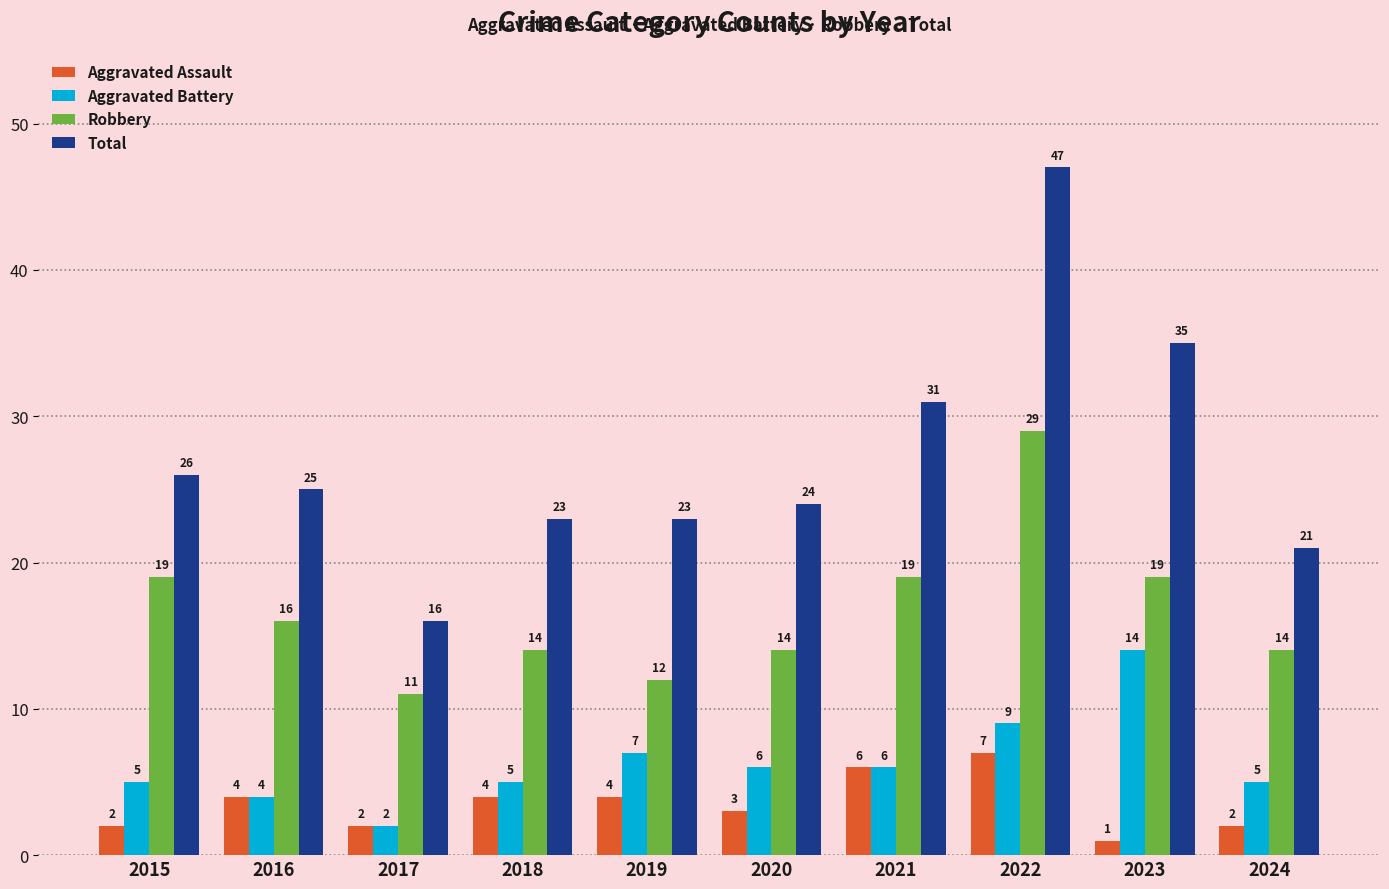

The Robbery series shows 29 at 2022. True or false?

True